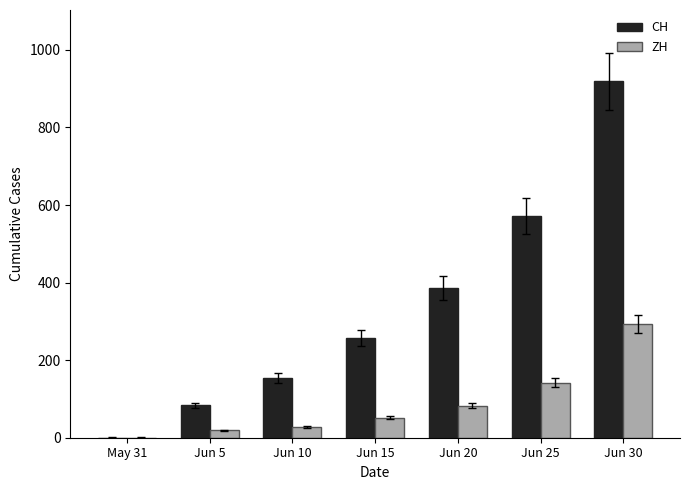

Reading left to right, list all the values displayed in this chart.

CH: May 31=0	Jun 5=84	Jun 10=154	Jun 15=258	Jun 20=385	Jun 25=572	Jun 30=919
ZH: May 31=0	Jun 5=19	Jun 10=28	Jun 15=52	Jun 20=83	Jun 25=142	Jun 30=294